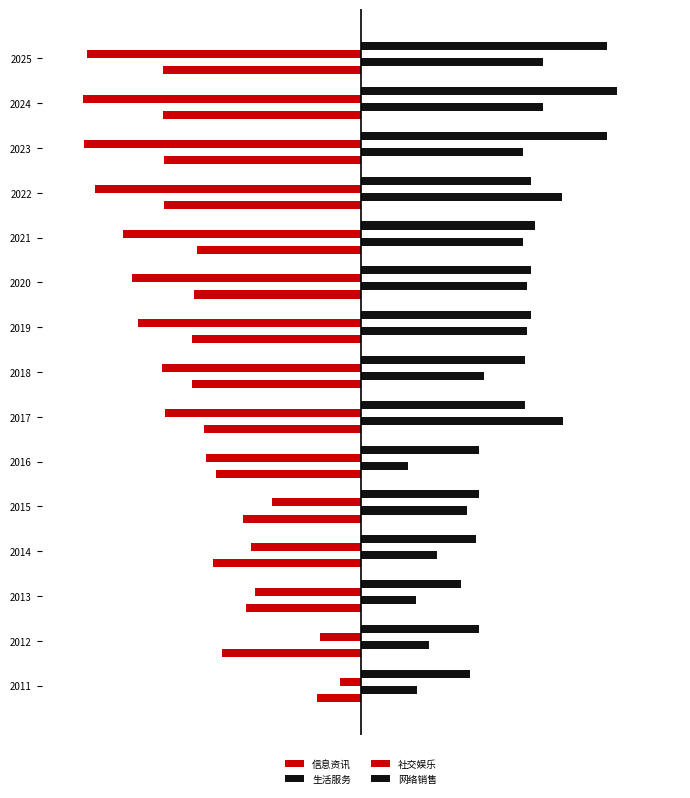

What is the average value of the 生活服务 series?

4912.3